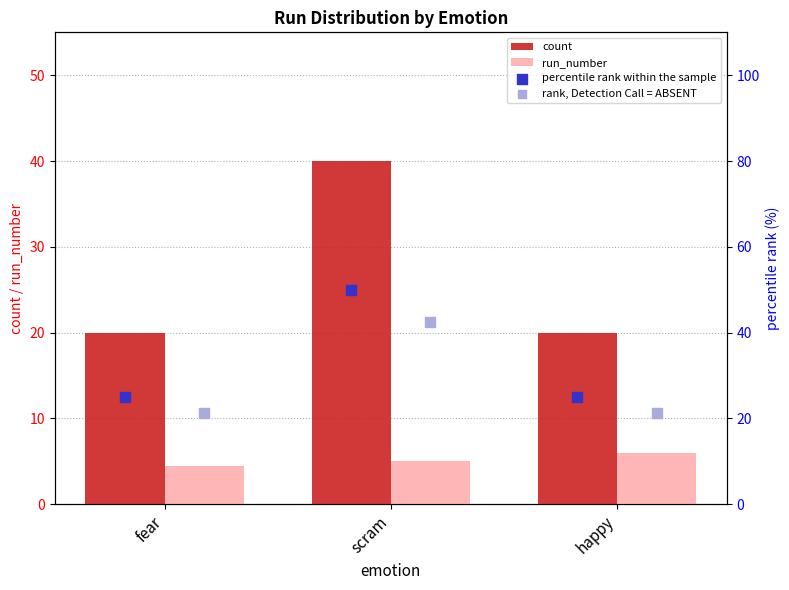

What are all the series names shown in the legend?

count, run_number, percentile rank within the sample, rank, Detection Call = ABSENT